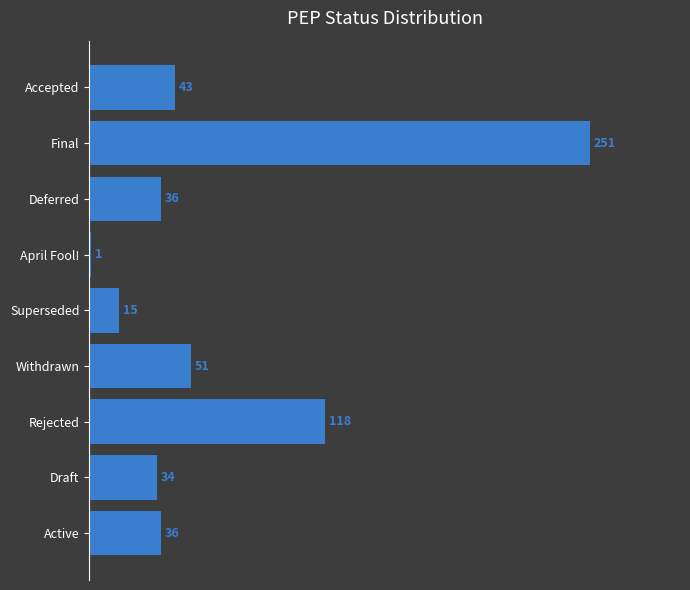

Which category has the lowest value across all series?

April Fool!